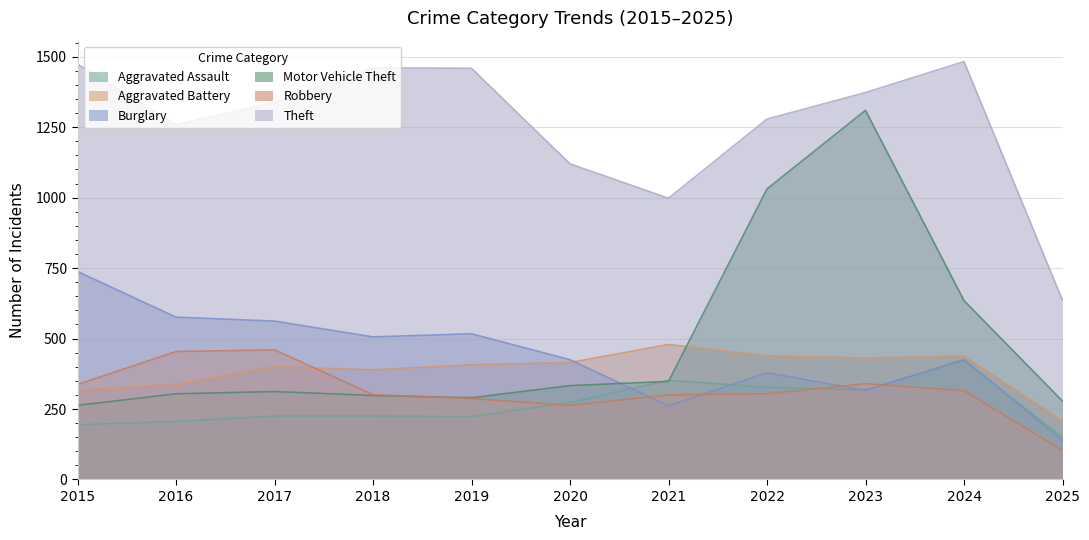

Which series ends up on top after the final intersection of Aggravated Battery and Burglary?

Aggravated Battery